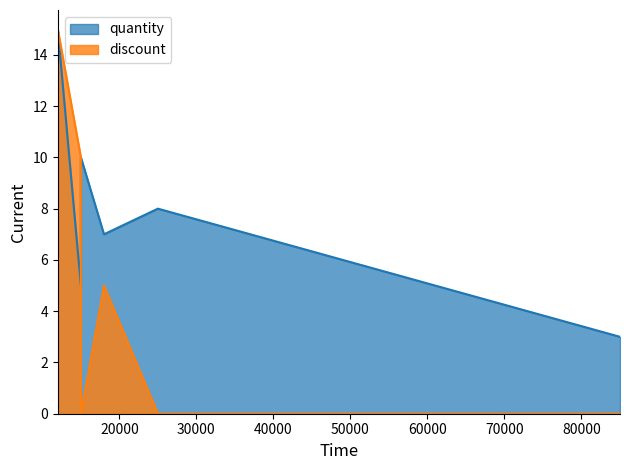

Does the chart display data point markers on the line(s)?

No